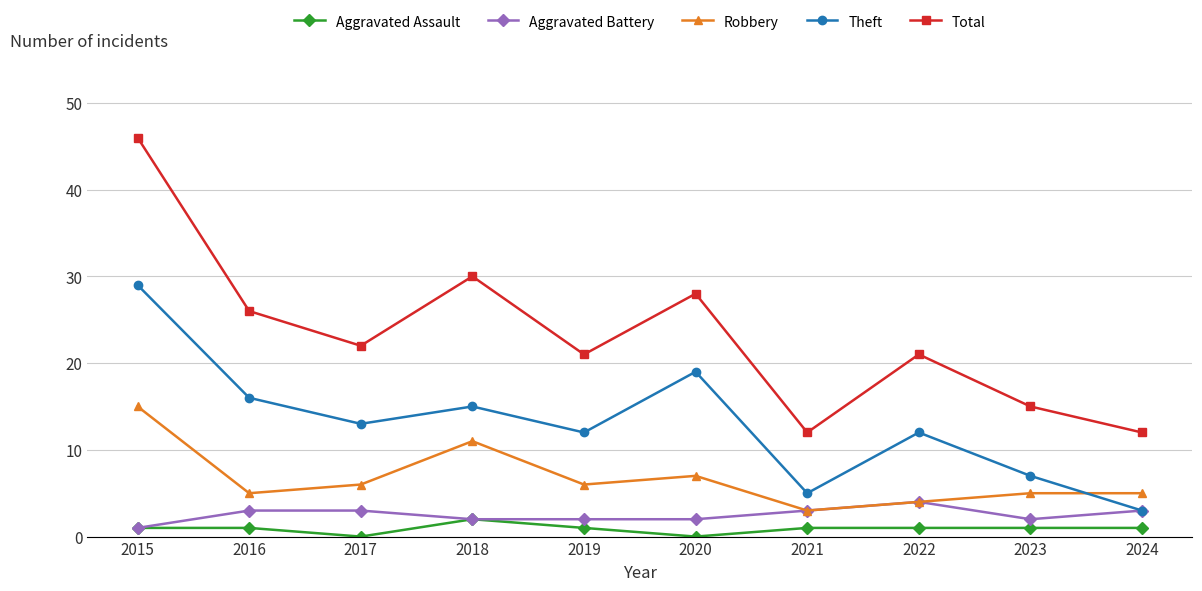

Reading right to left, extract all data points from this chart.

Aggravated Assault: 2024=1	2023=1	2022=1	2021=1	2020=0	2019=1	2018=2	2017=0	2016=1	2015=1
Aggravated Battery: 2024=3	2023=2	2022=4	2021=3	2020=2	2019=2	2018=2	2017=3	2016=3	2015=1
Robbery: 2024=5	2023=5	2022=4	2021=3	2020=7	2019=6	2018=11	2017=6	2016=5	2015=15
Theft: 2024=3	2023=7	2022=12	2021=5	2020=19	2019=12	2018=15	2017=13	2016=16	2015=29
Total: 2024=12	2023=15	2022=21	2021=12	2020=28	2019=21	2018=30	2017=22	2016=26	2015=46